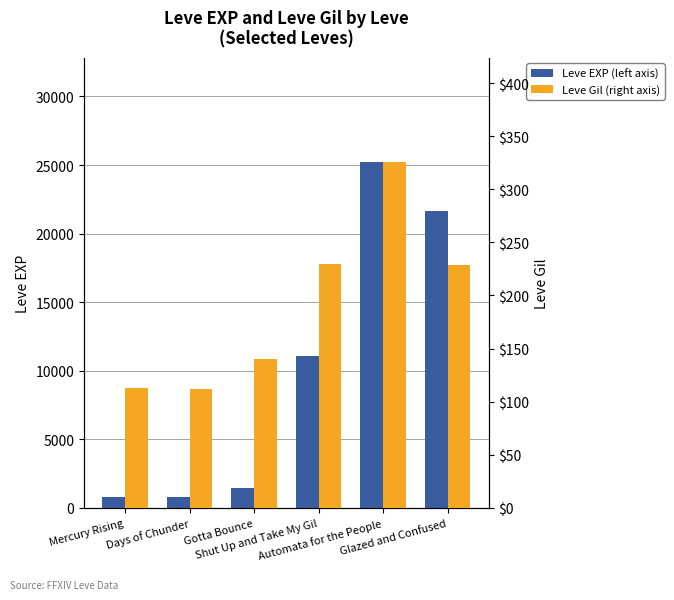

What is the value of the Leve Gil (right axis) bar at the 2nd from the left?

112